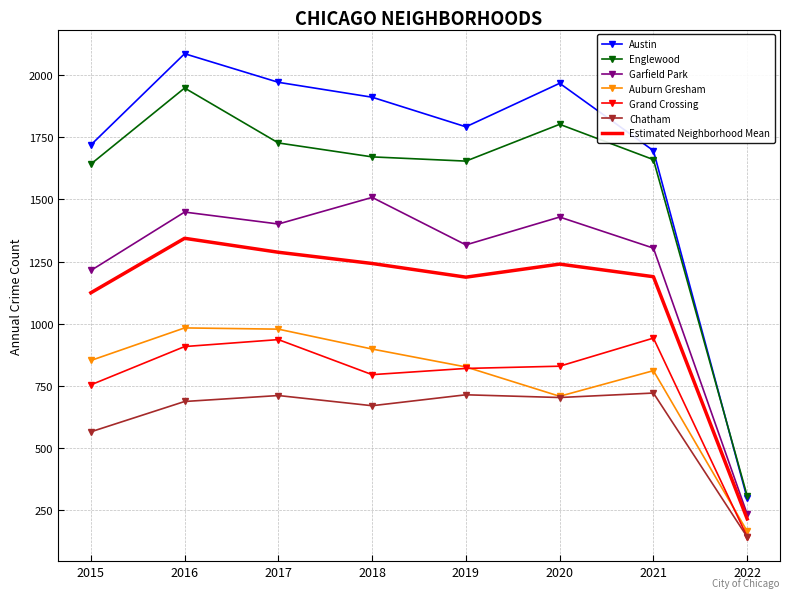

The value of Auburn Gresham at 2019 is 1140.7. True or false?

False